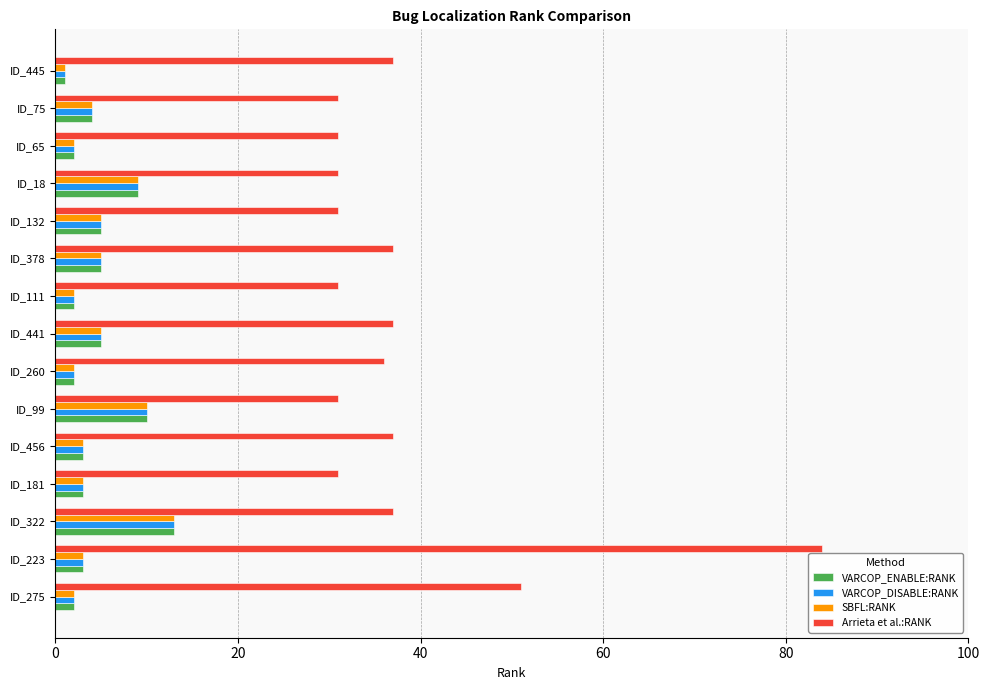

Which series has the largest total across all categories?

Arrieta et al.:RANK